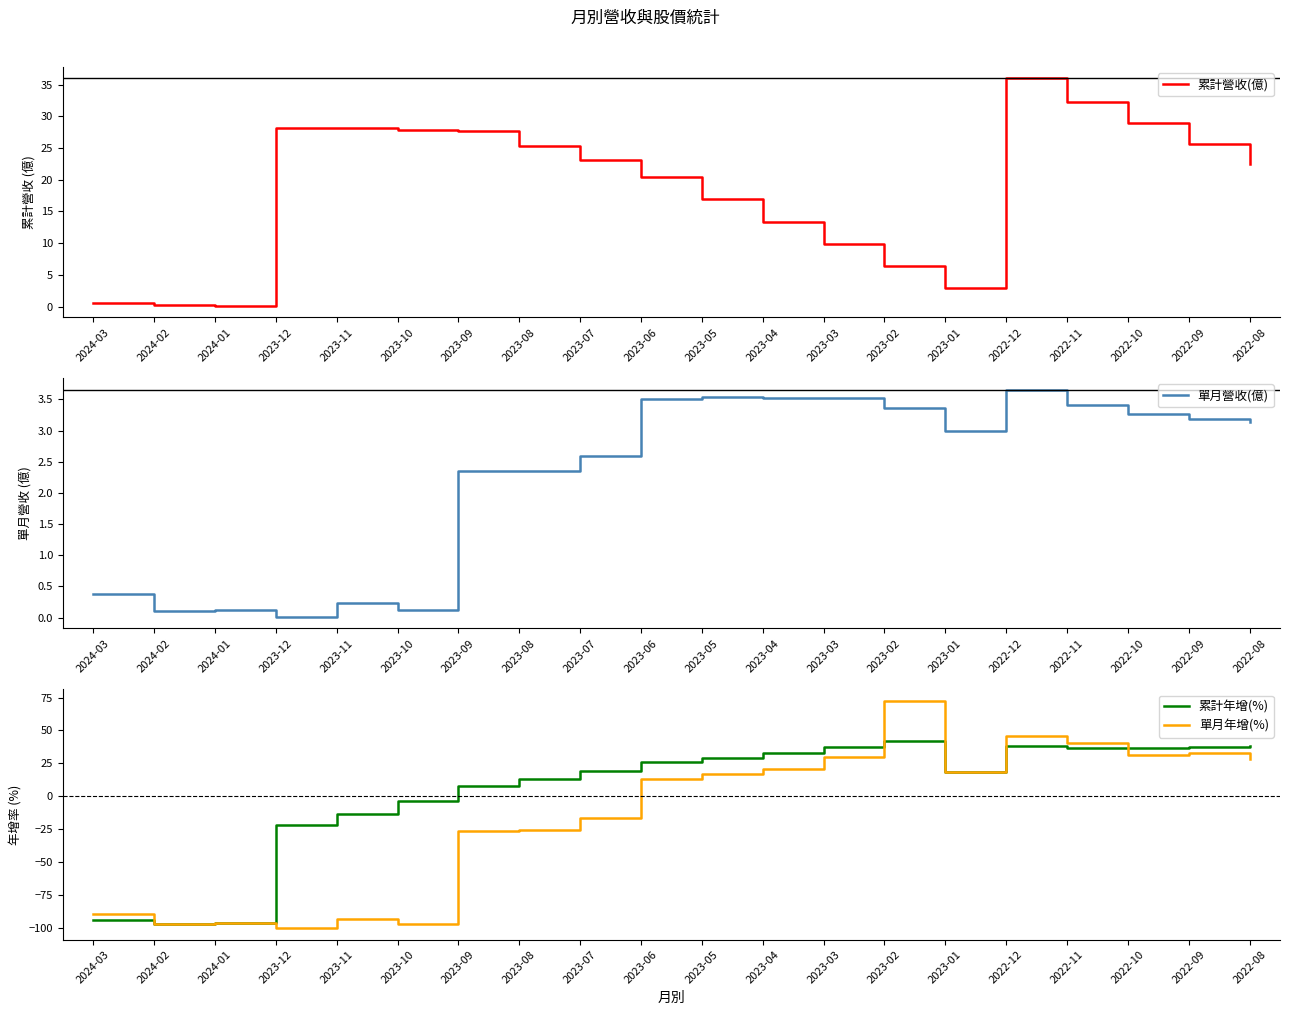

What is the difference between the second highest and second lowest values in the 單月年增(%) series?

142.6